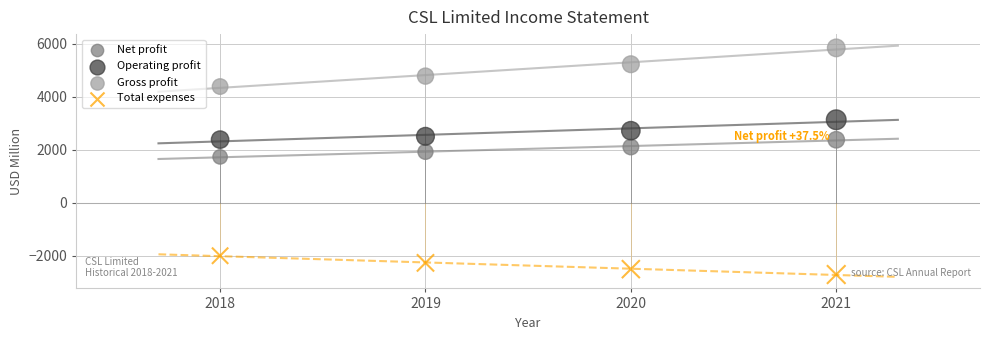

Which series contains the lowest Y value?

Total expenses